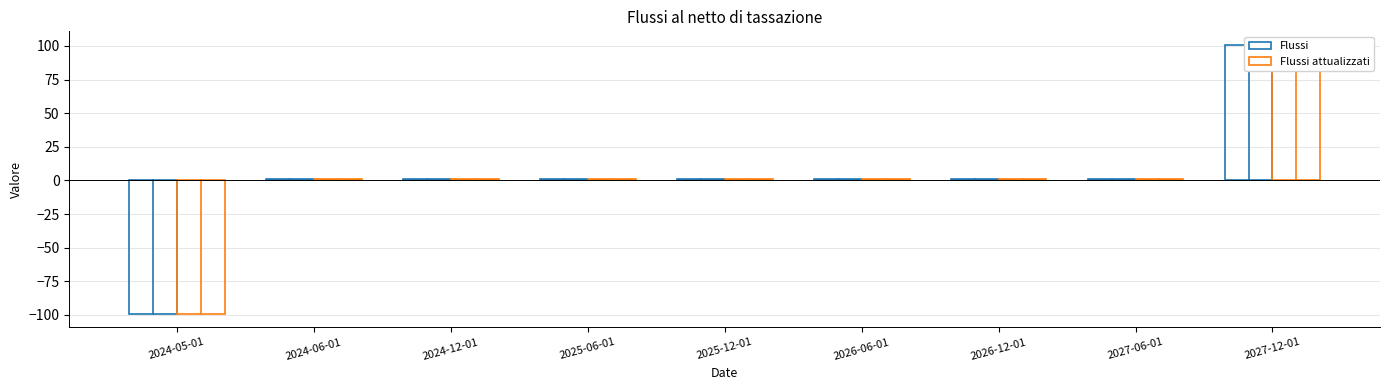

What is the label of the 3rd bar from the left?

2024-12-01